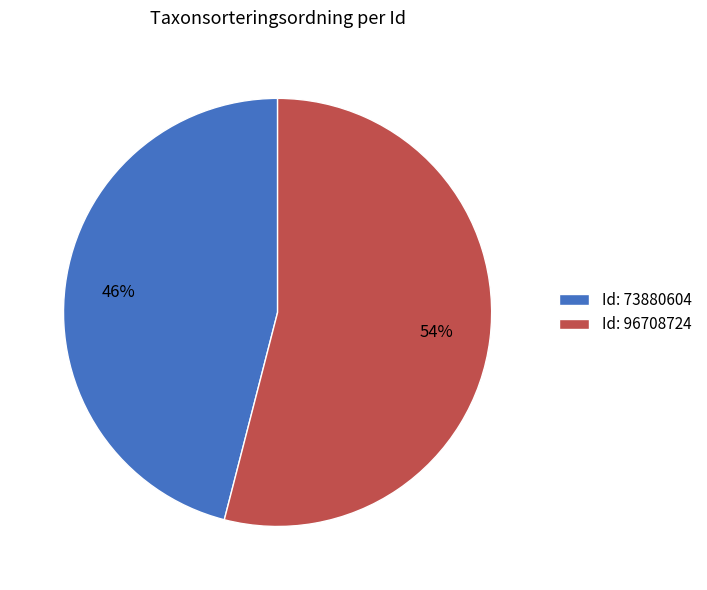

Approximately how many times larger is the value at Id: 73880604 compared to Id: 96708724?

0.9